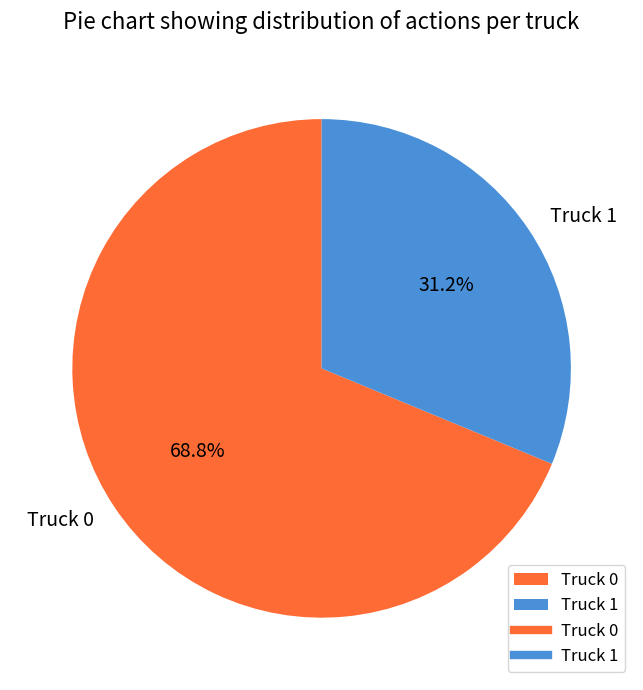

What is the majority slice?

Truck 0